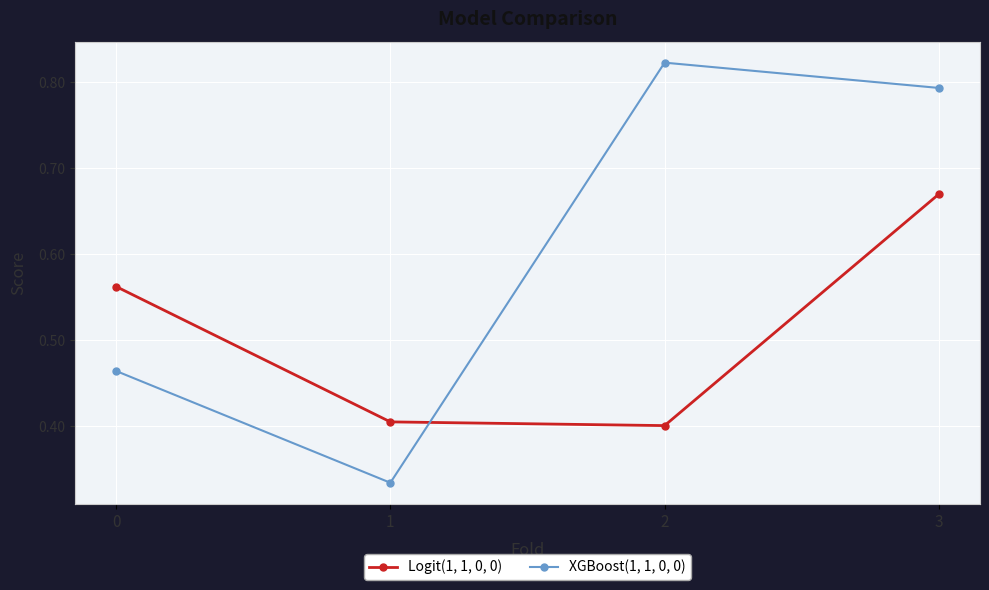

Between 2 and 3, which series saw the biggest shift?

Logit(1, 1, 0, 0)